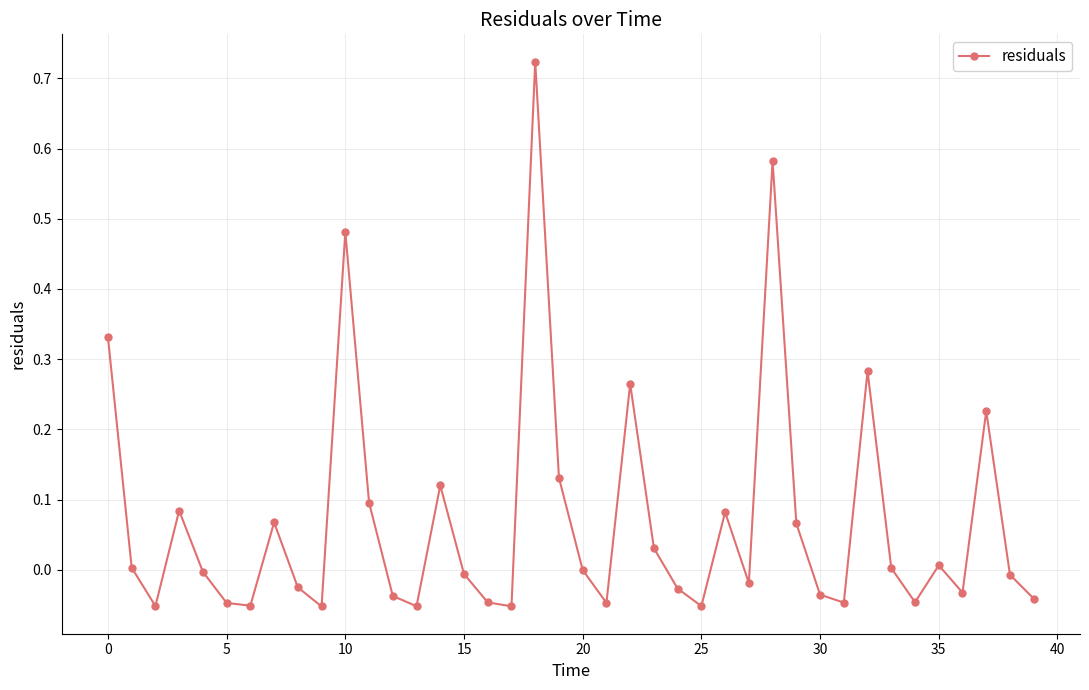

What is the sum of all values?

2.8